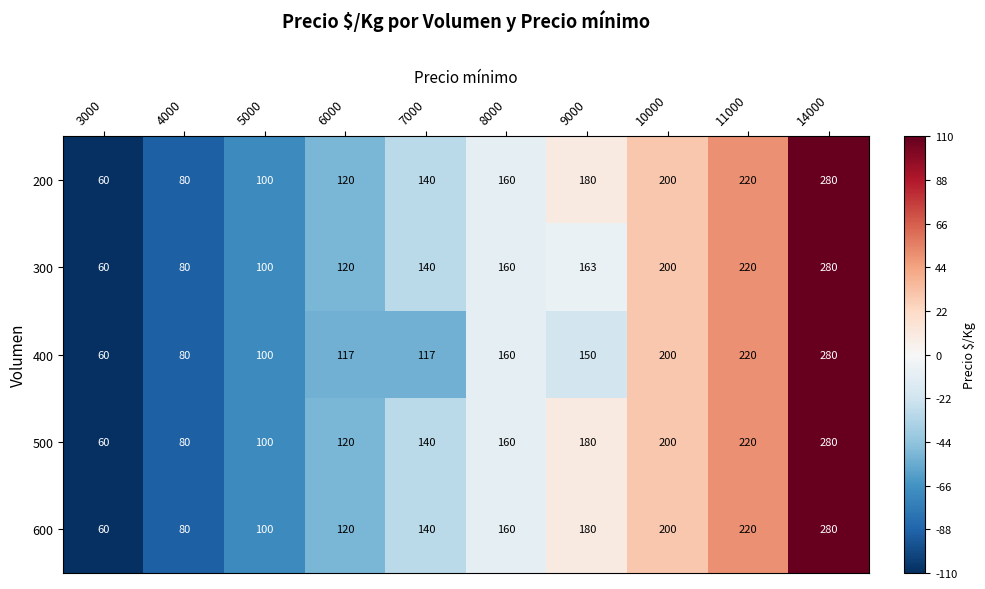

What is the sum of the 400 values at 11000 and 9000?

370